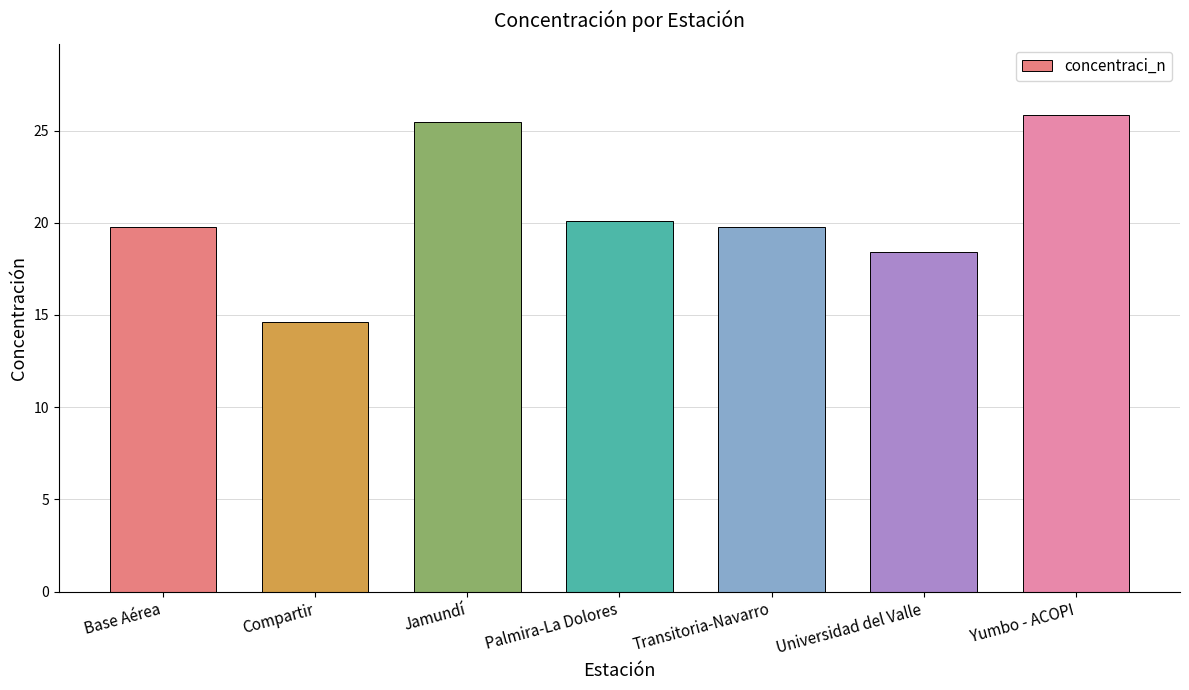

How many distinct data groups are displayed?

1